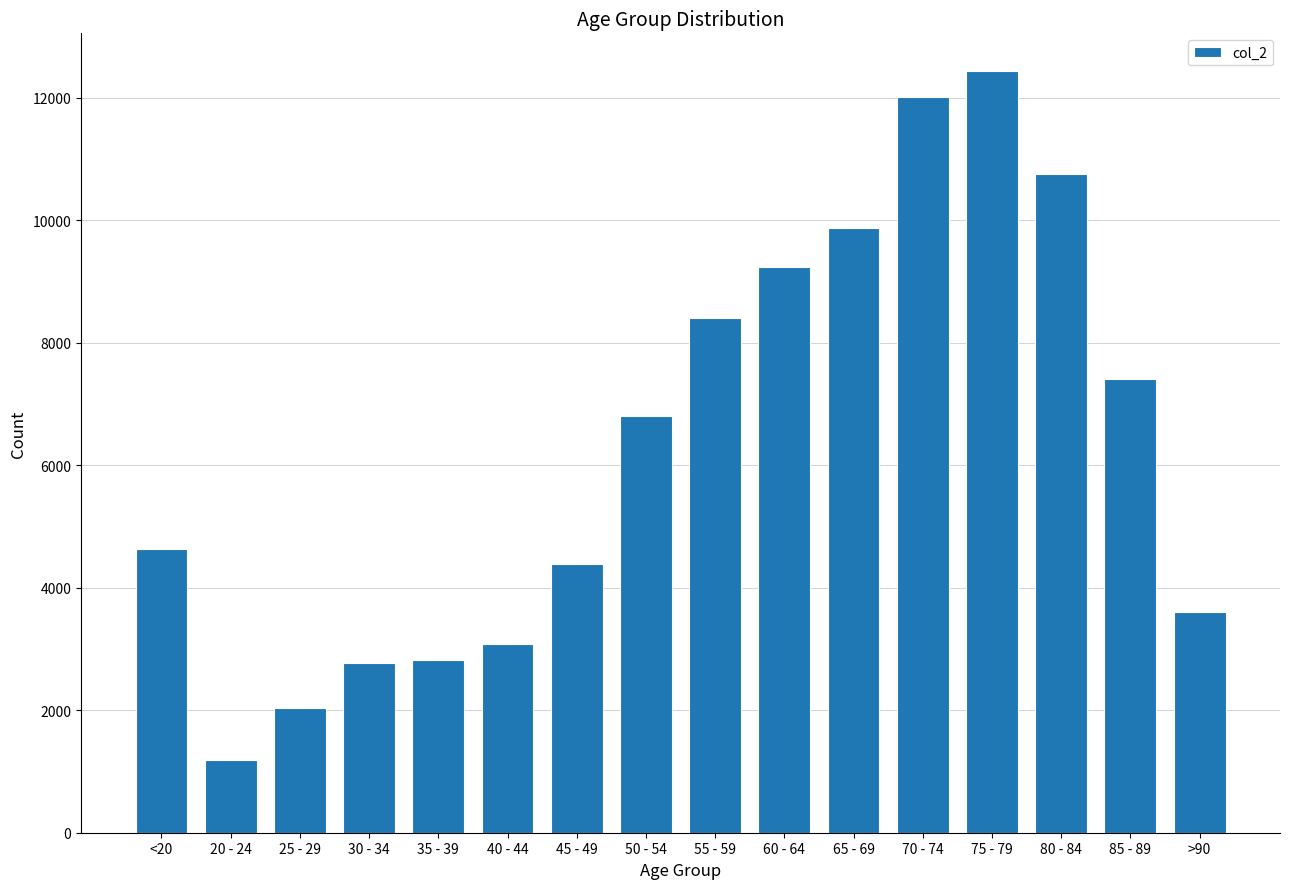

What is the greatest value displayed?

12434